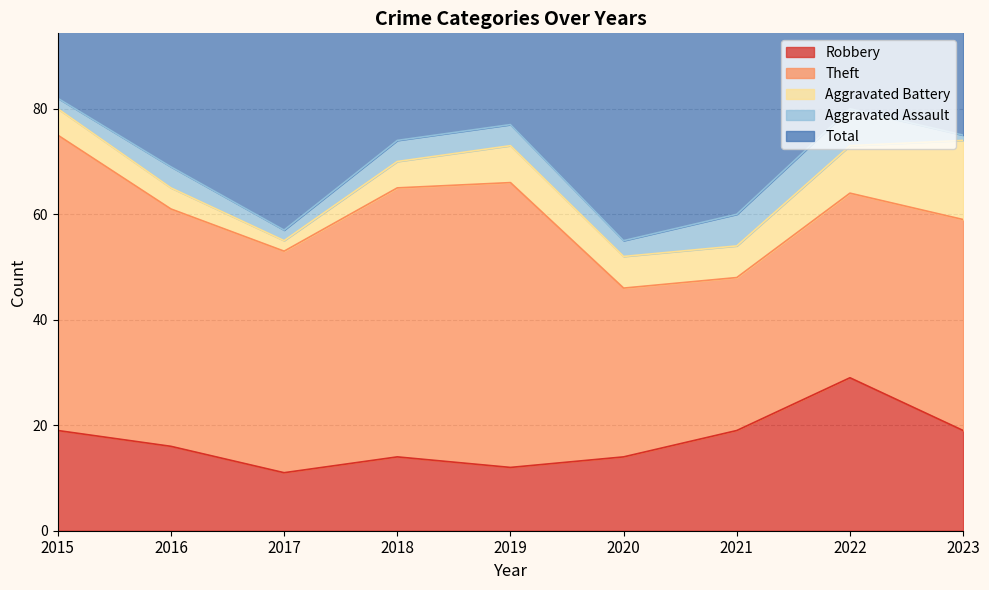

Which series changed the most between 2019 and 2023?

Theft